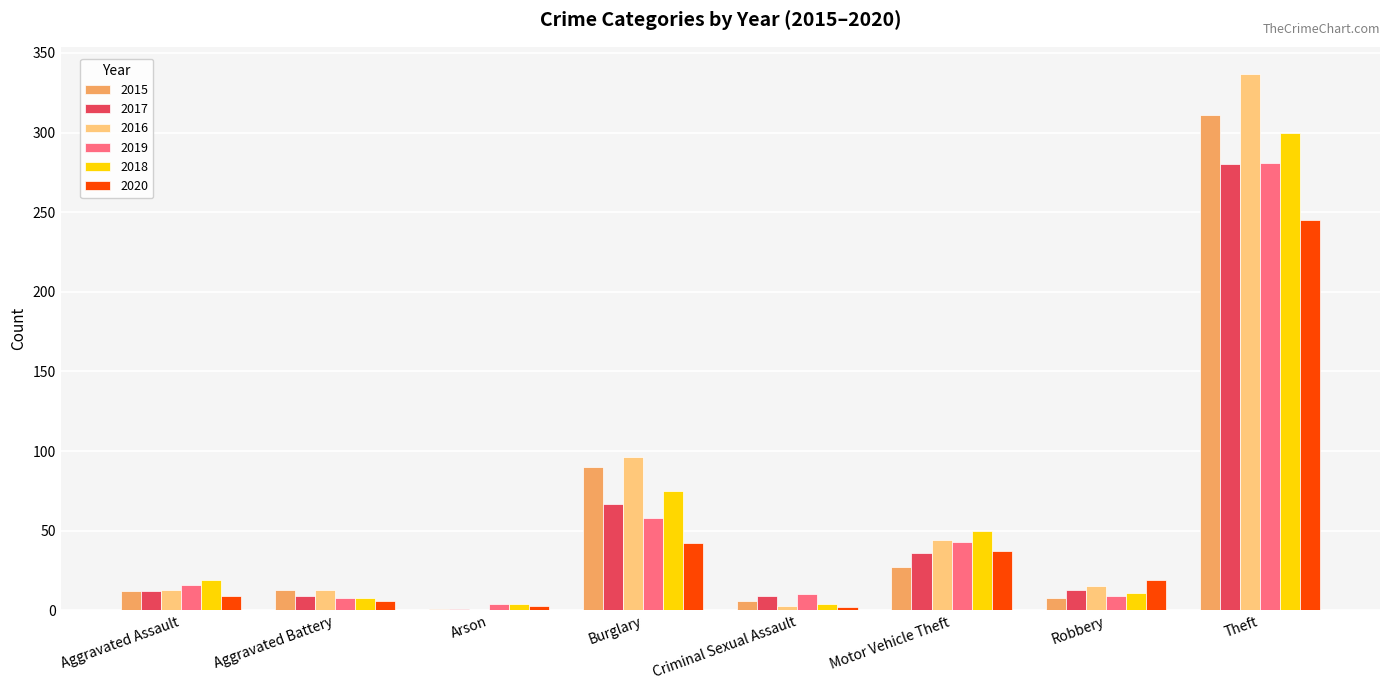

What is the sum of the 2015 values at Theft and Aggravated Battery?

324